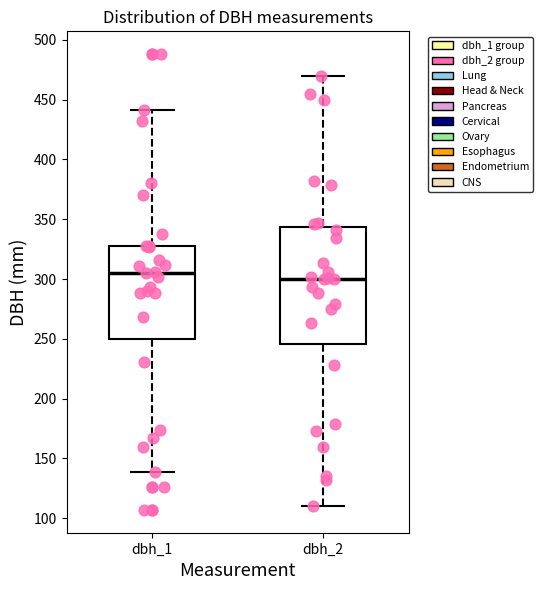

Which box is the tallest, from its lower edge to its upper edge?

dbh_2